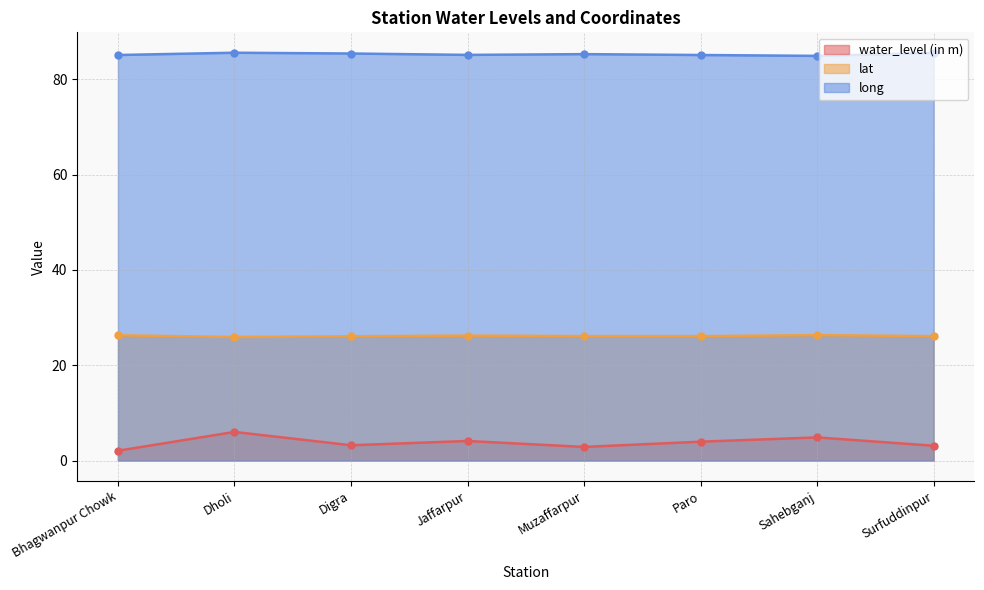

What is the minimum value shown in the chart?

2.0